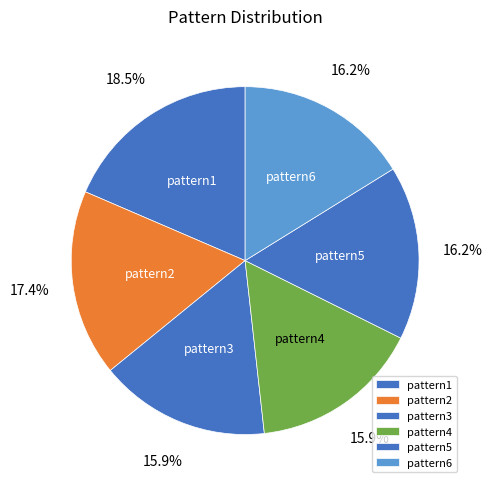

What portion of the pie excludes pattern3?

84.0%